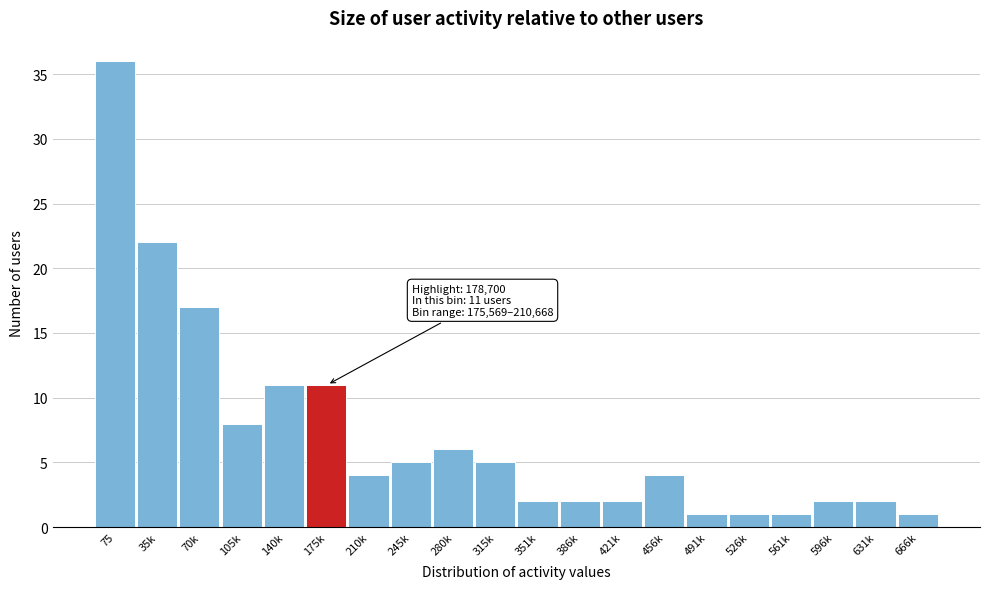

Reading left to right, what are all the values shown in this chart?

75=36	35k=22	70k=17	105k=8	140k=11	175k=11	210k=4	245k=5	280k=6	315k=5	351k=2	386k=2	421k=2	456k=4	491k=1	526k=1	561k=1	596k=2	631k=2	666k=1